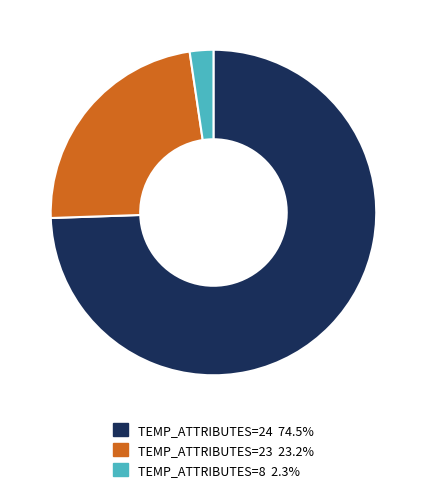

Does any single category account for the majority?

Yes